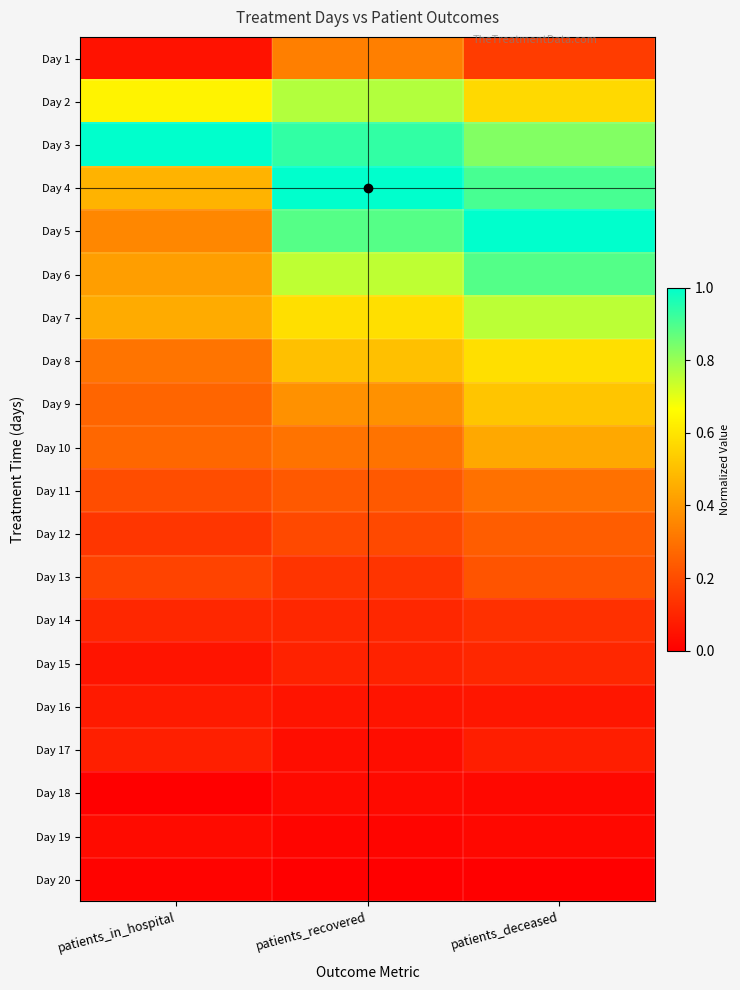

Rank the series by their maximum value, from highest to lowest.

Day 3, Day 4, Day 5, Day 6, Day 2, Day 7, Day 8, Day 9, Day 10, Day 1, Day 11, Day 12, Day 13, Day 14, Day 15, Day 17, Day 16, Day 19, Day 18, Day 20